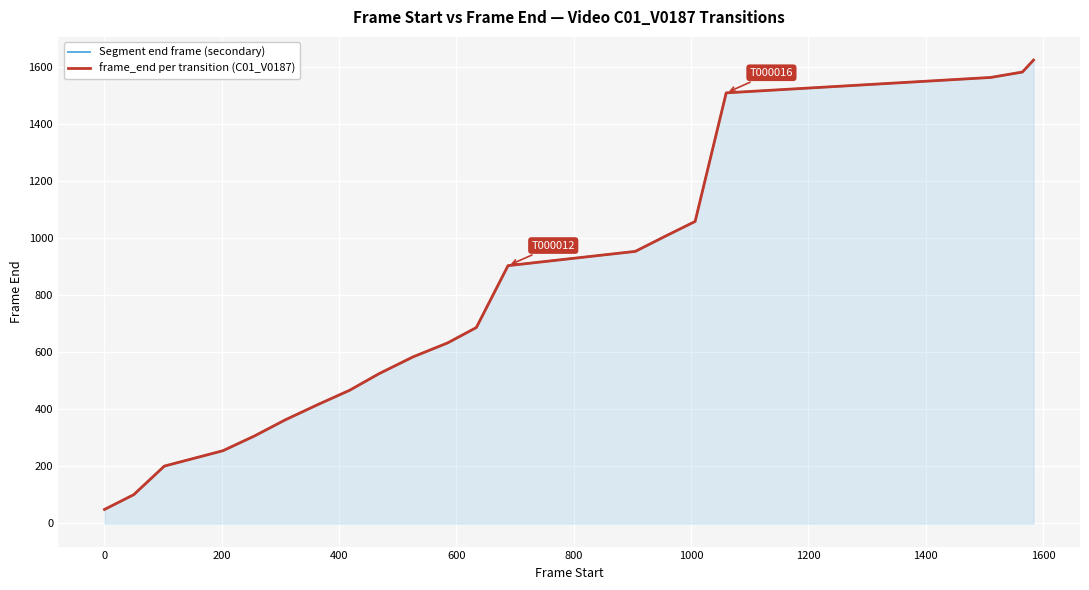

Which series has the largest range (max minus min)?

Segment end frame (secondary)